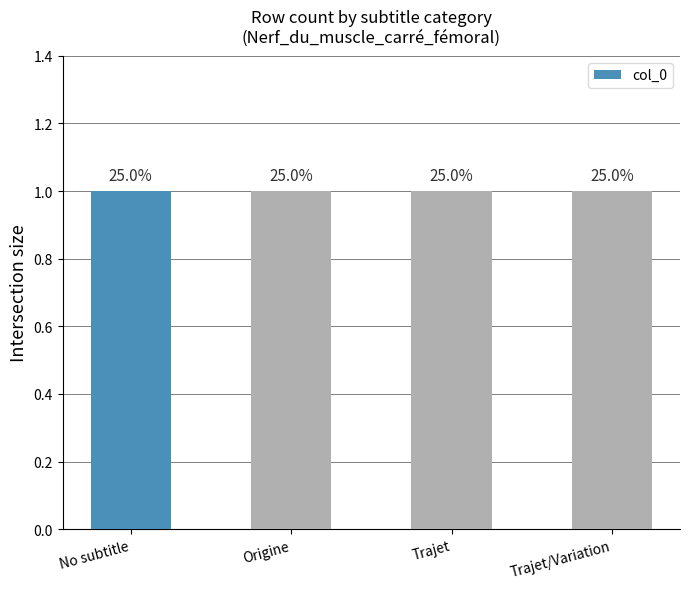

The chart shows a value of 1 at Portail:Médecine/Articles liés (row 3). True or false?

False